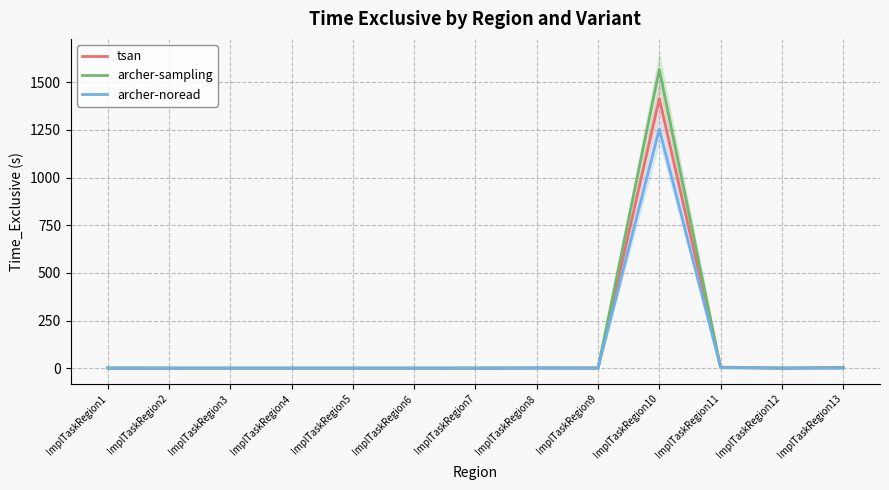

How many interior local peaks does the archer-noread series have?

3